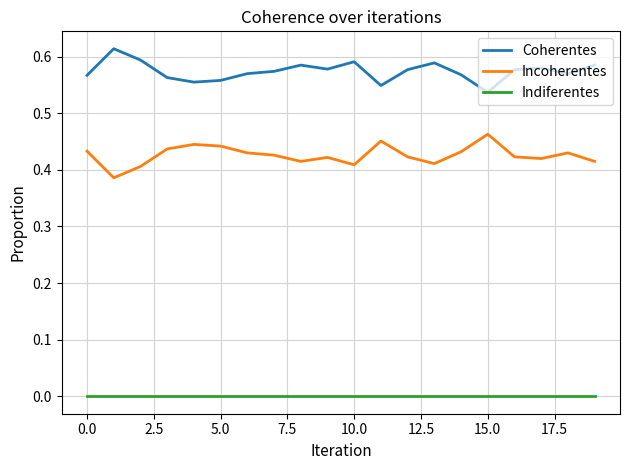

List the series in order of their peak value, lowest first.

Indiferentes, Incoherentes, Coherentes